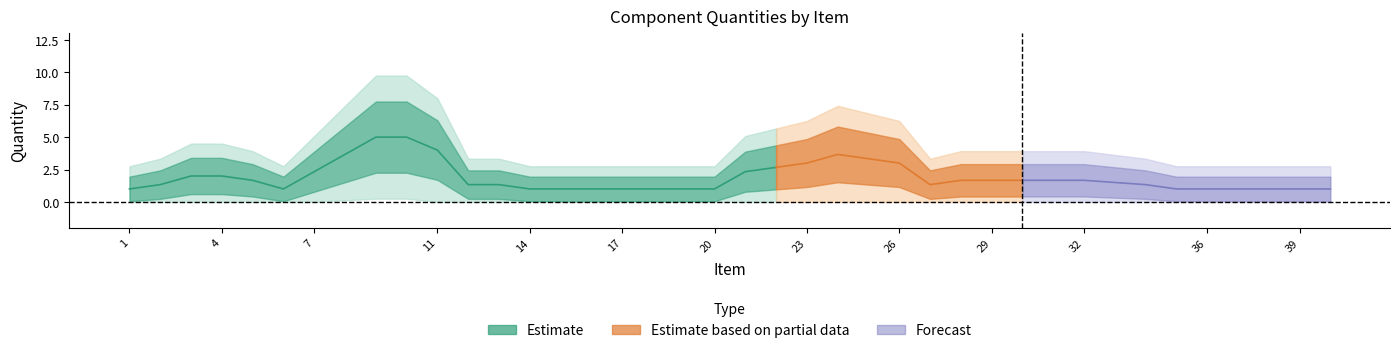

True or false: the data has more than 2 interior local peaks.

True